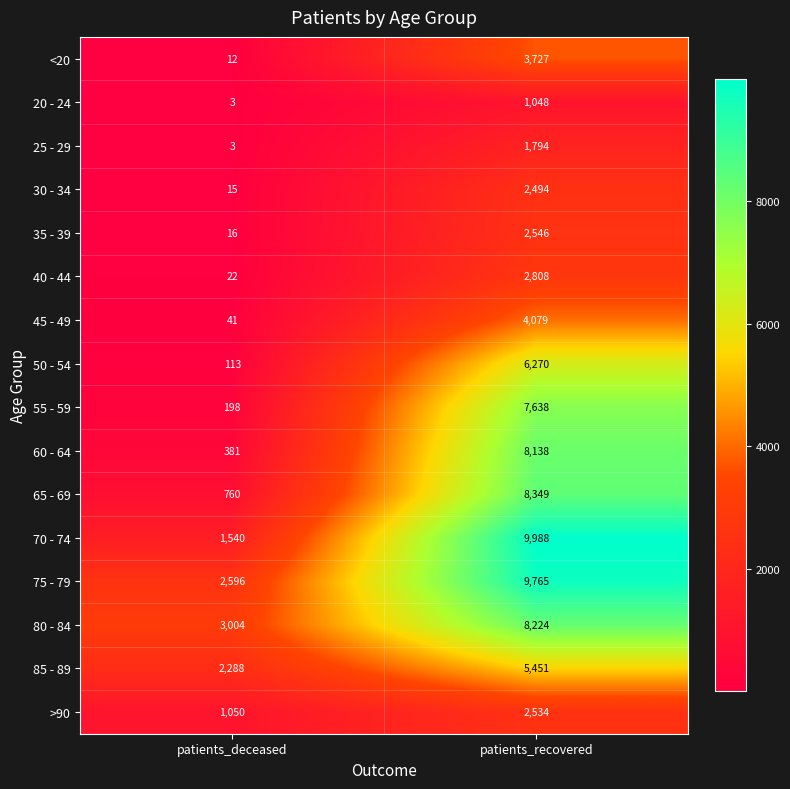

Count the number of data series in this chart.

16